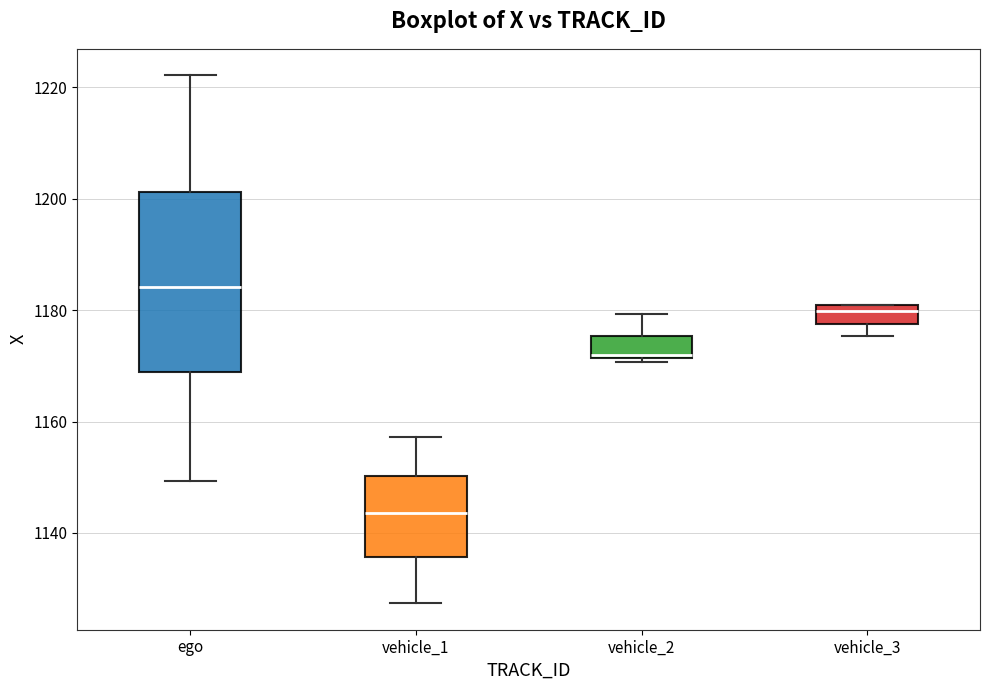

Reading left to right, read every box against the y-axis: the position of its median line, the range the box covers, and the ends of its whiskers. The values are not printed on the chart, so give them approximately, as read against the axis.

ego: median 1184, box 1168 to 1202, whiskers 1150 to 1222
vehicle_1: median 1144, box 1136 to 1150, whiskers 1128 to 1158
vehicle_2: median 1172, box 1172 to 1176, whiskers 1170 to 1180
vehicle_3: median 1180 (just below the box's upper edge), box 1178 to 1180, whiskers 1176 to 1180